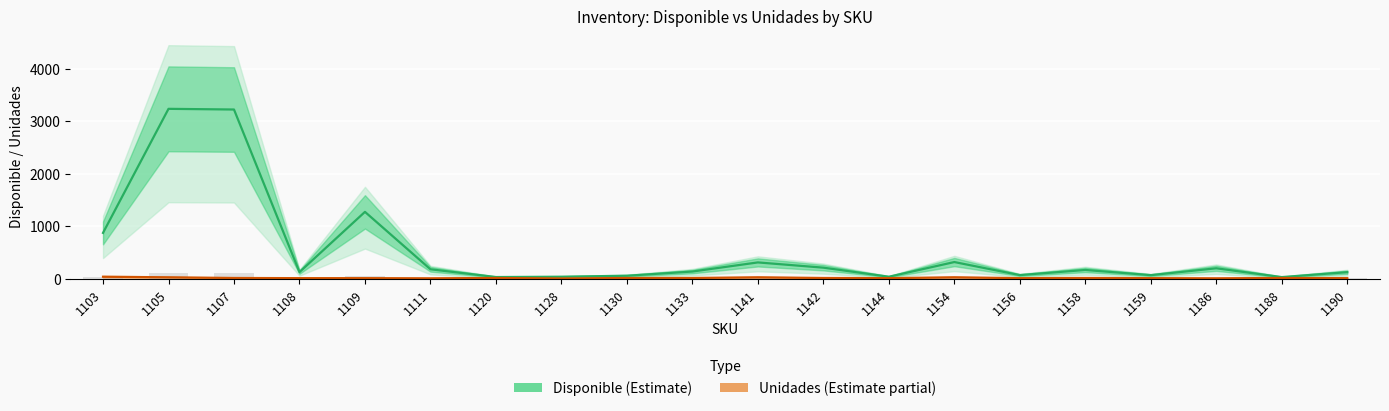

At 1103, list the series in order from smallest to largest.

Unidades, Disponible